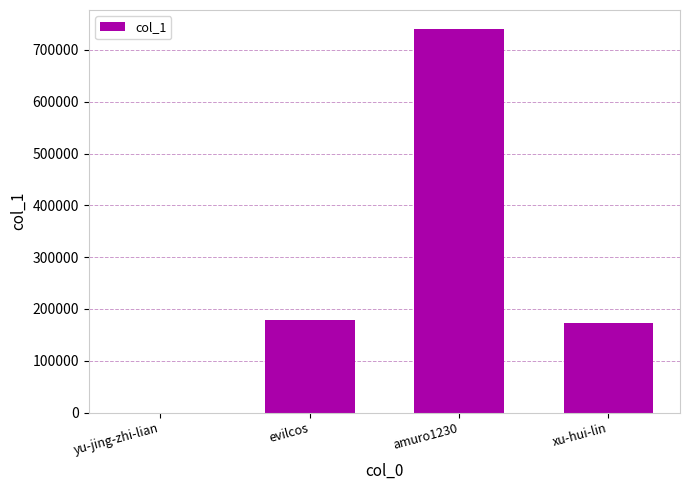

The value at xu-hui-lin is 172601. True or false?

True